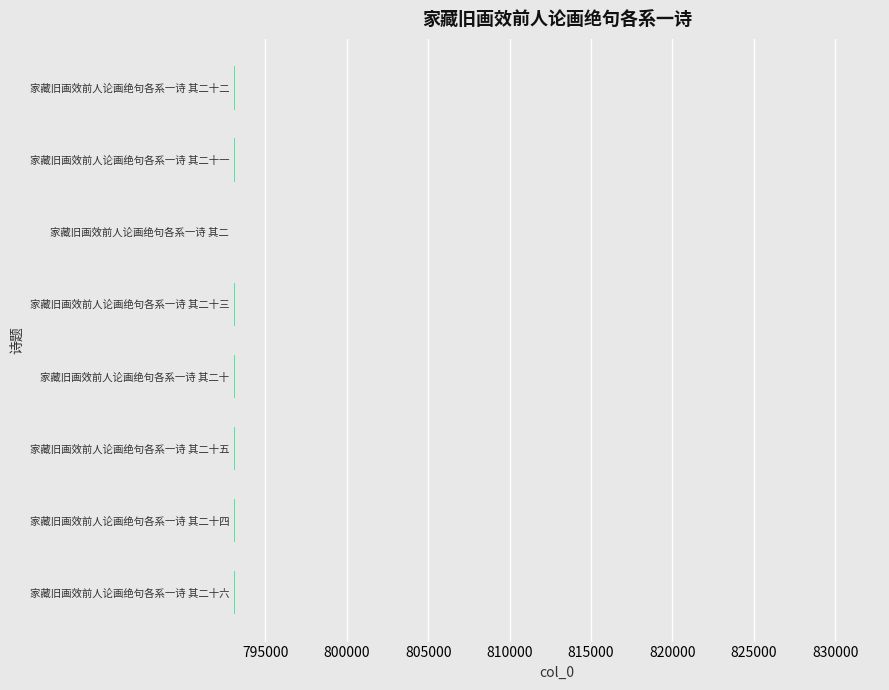

Is it true that the value at 家藏旧画效前人论画绝句各系一诗 其二十三 is 793101?

True